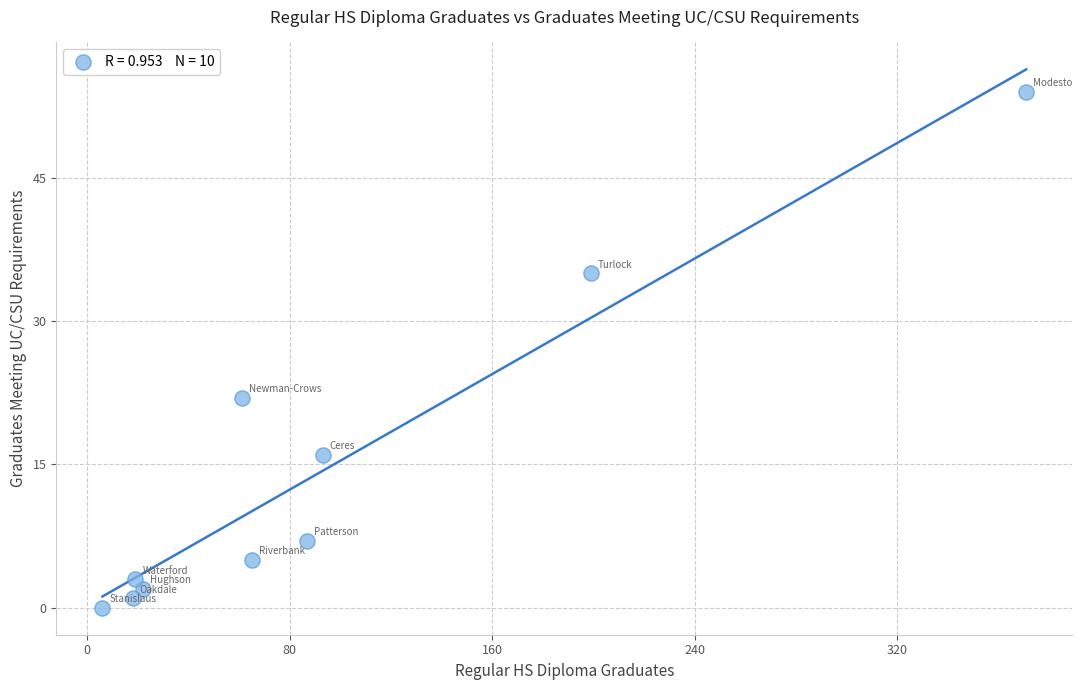

What is the range of Y values (max minus min)?

54